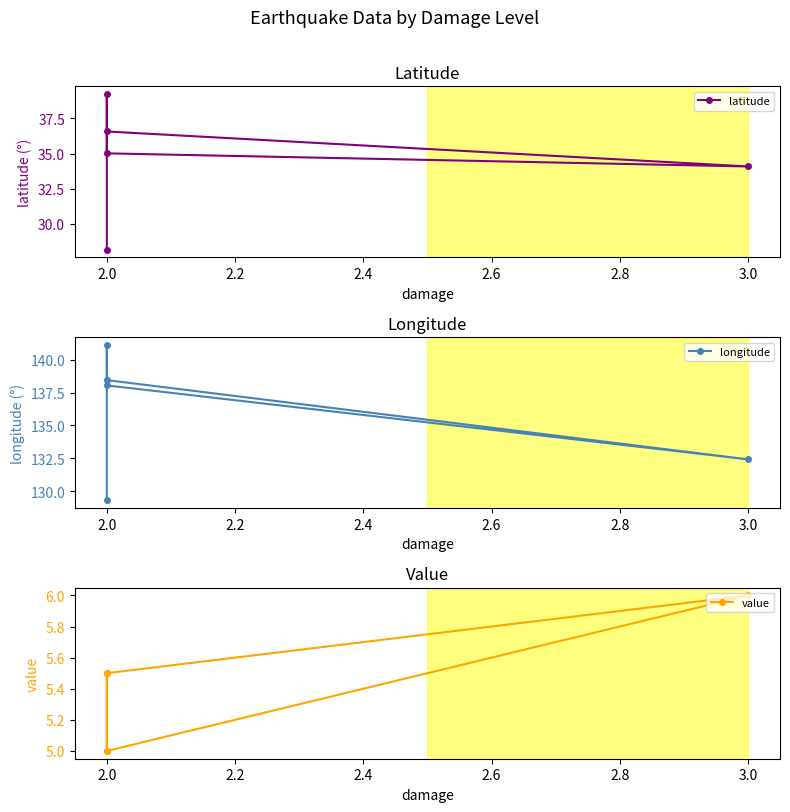

What is the greatest value displayed?

141.2